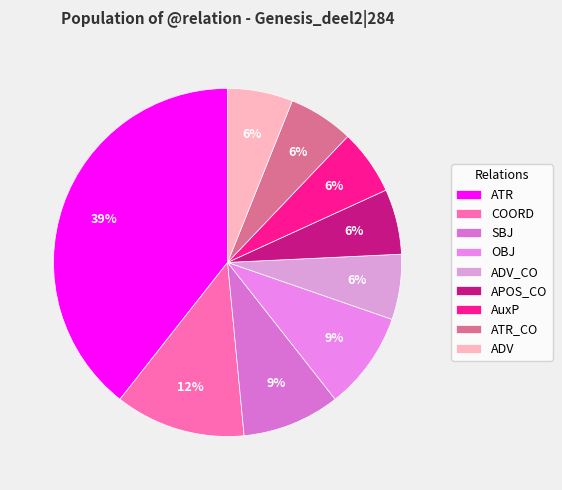

Is it true that ATR is 39% of the pie?

True